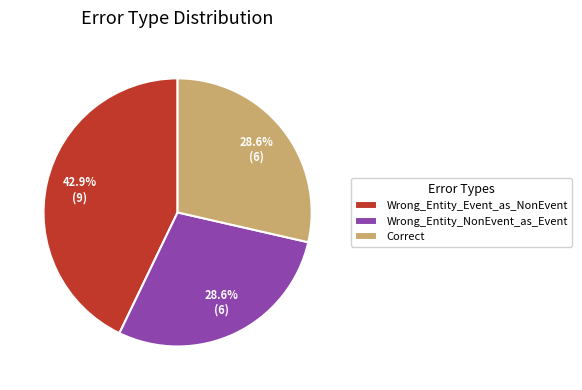

What is the total percentage of Correct and Wrong_Entity_Event_as_NonEvent?

71.4%